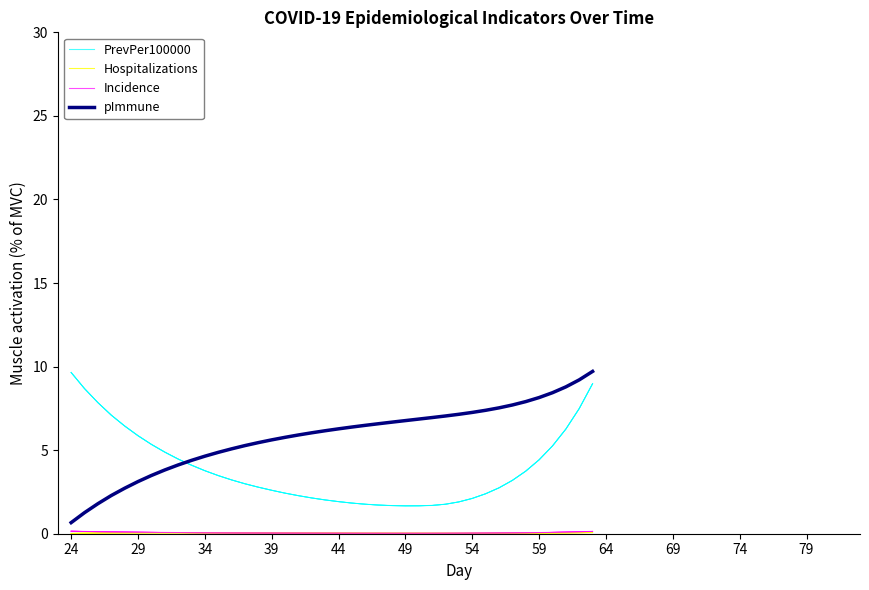

How many times do Incidence and Hospitalizations cross each other?

2